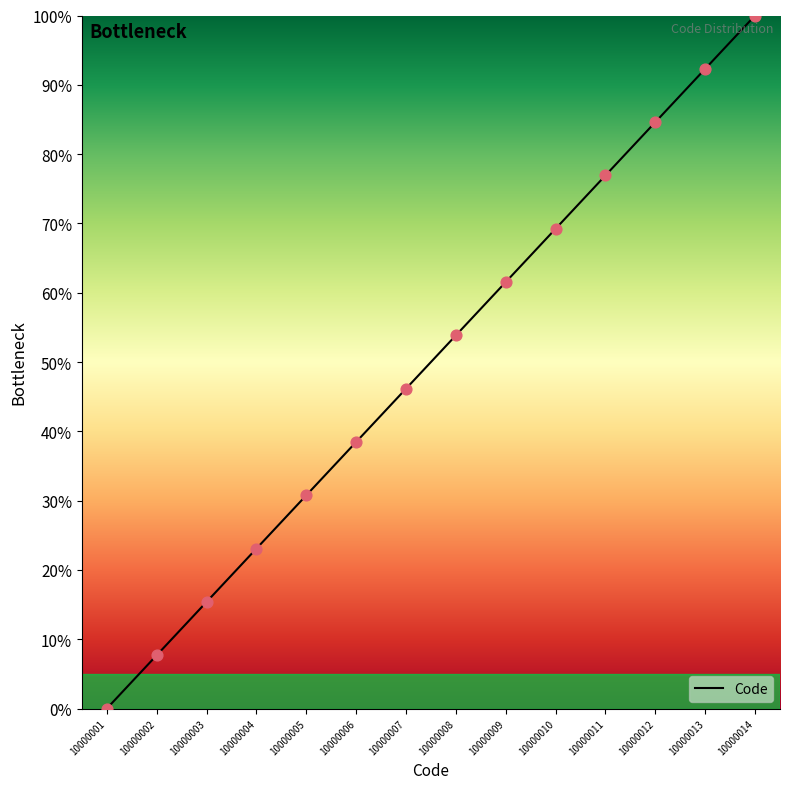

What is the change in value from 10000001 to 10000013?

+92.3